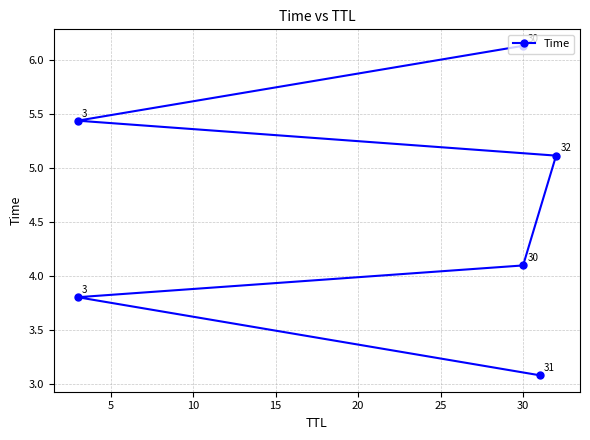

Does the chart have visible grid lines?

Yes